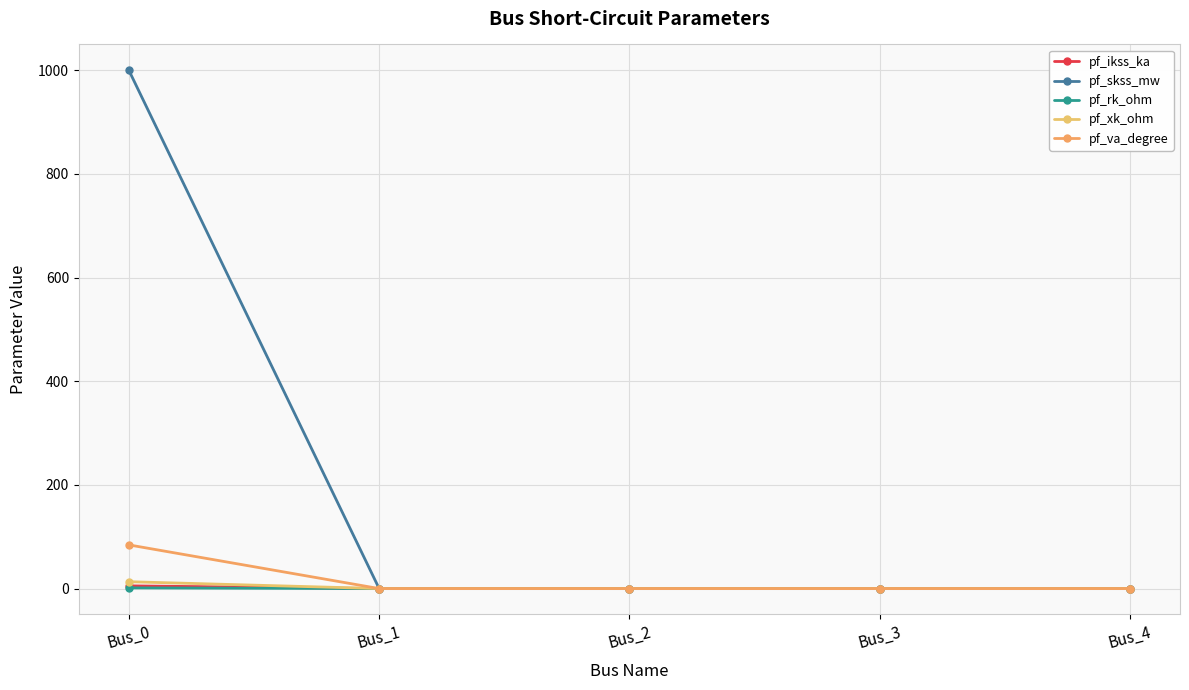

What is the difference between the maximum and minimum values in the pf_xk_ohm series?

13.2